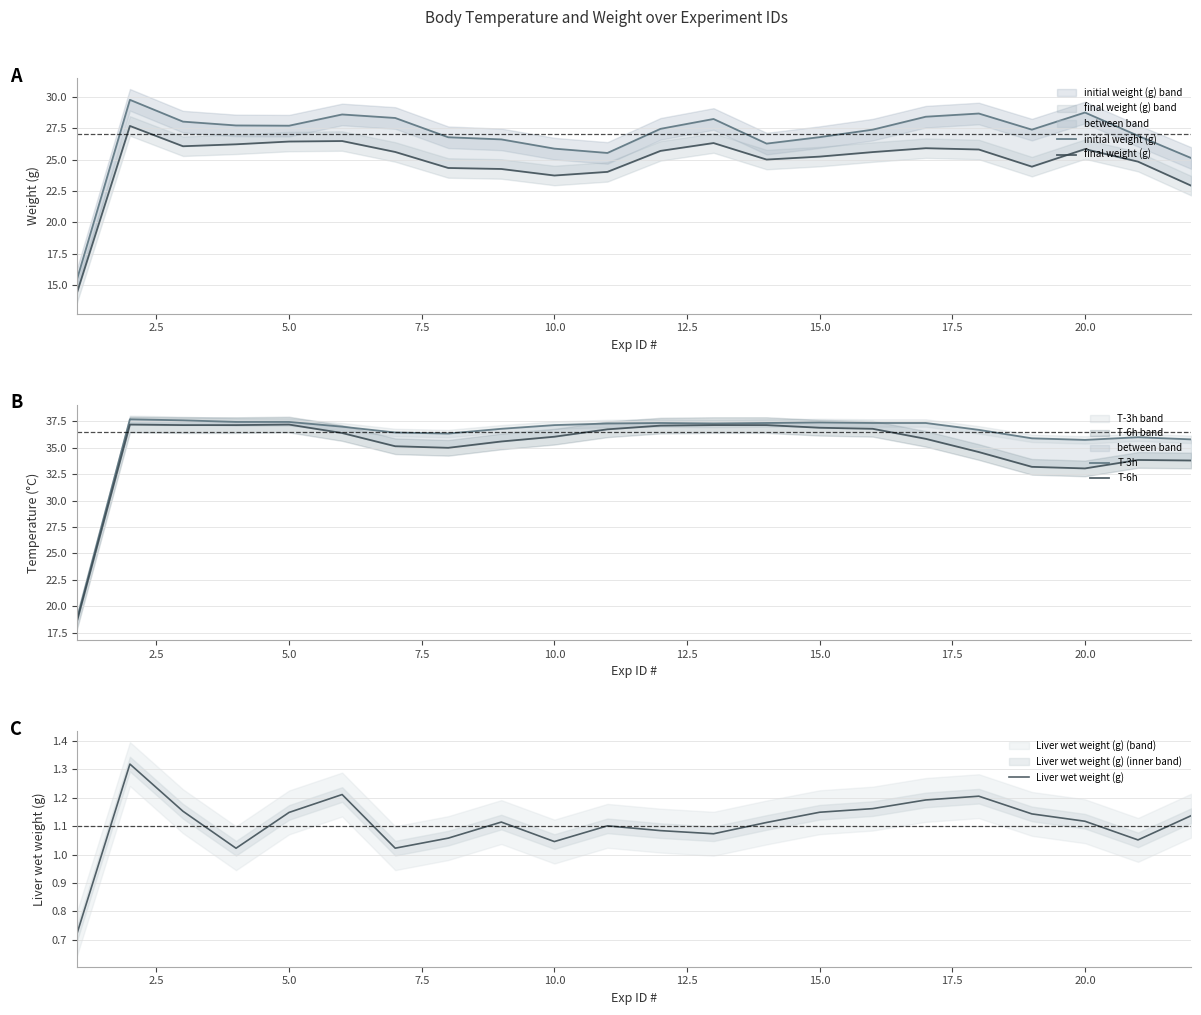

What is the lowest value of the initial weight (g) series?

15.4